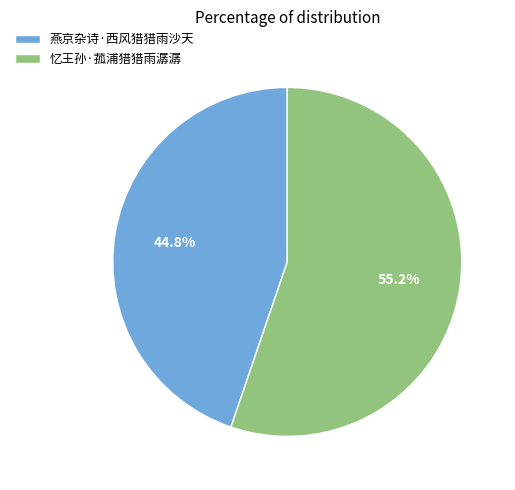

What is the smallest slice in the pie chart?

燕京杂诗·西风猎猎雨沙天